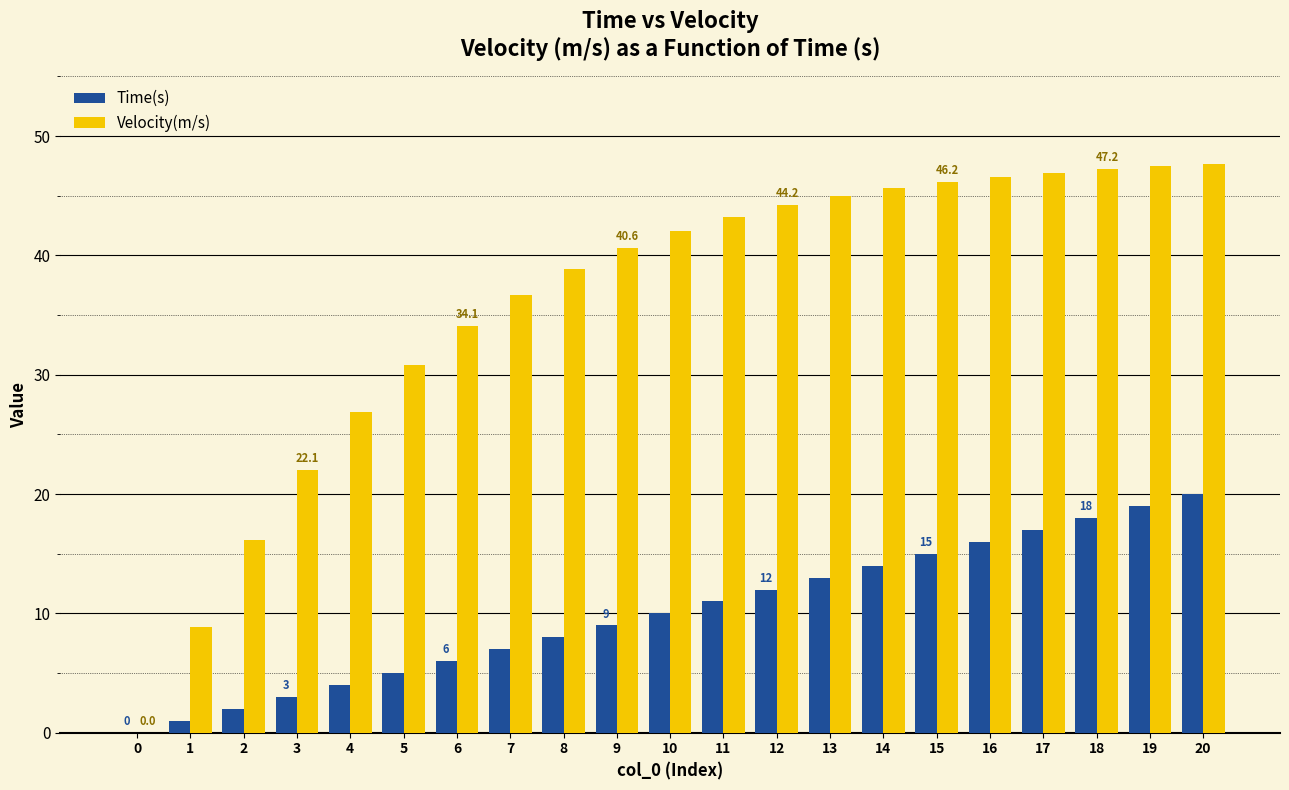

What is the sum of all Velocity(m/s) values?

757.4